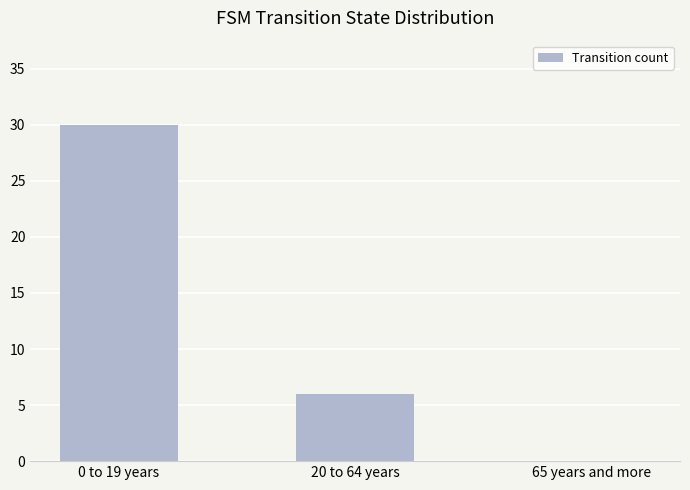

What is the average value?

12